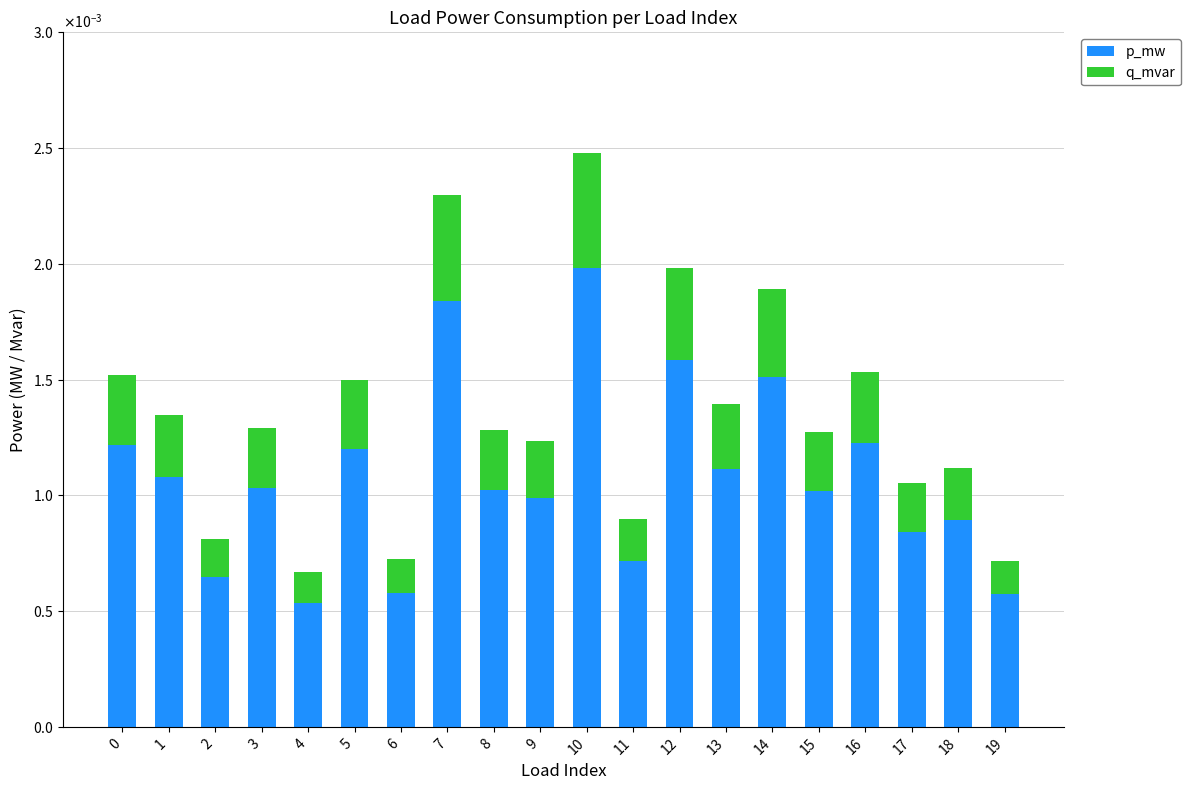

Are the bars grouped side by side (vs. stacked)?

No